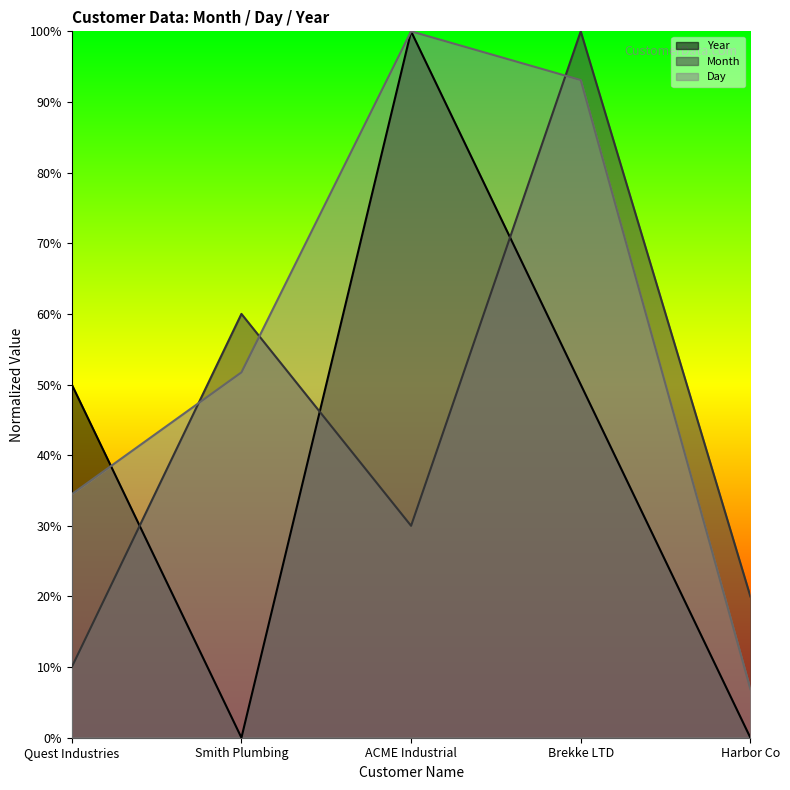

Which series ends up on top after the final intersection of Month and Day?

Month